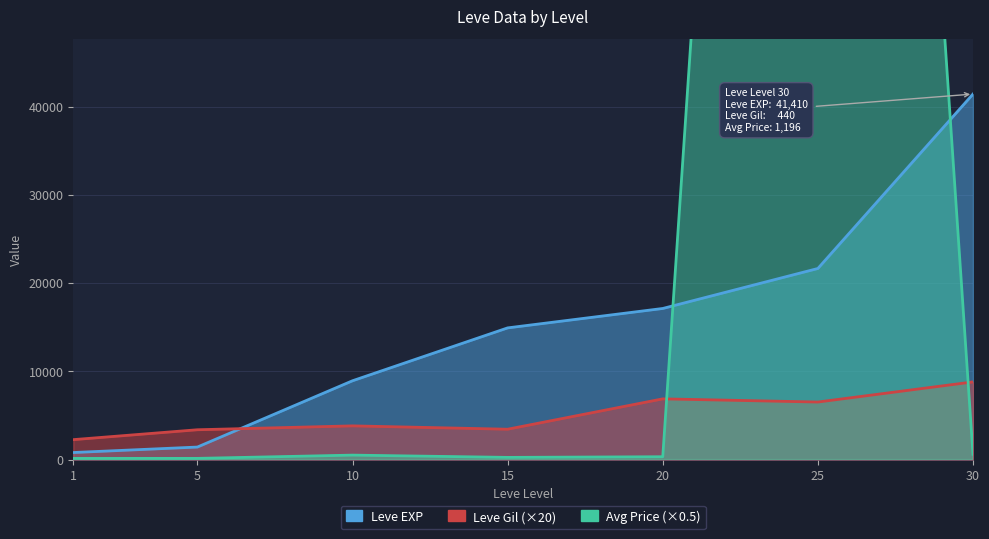

Between 10 and 20, which series saw the biggest shift?

Leve EXP